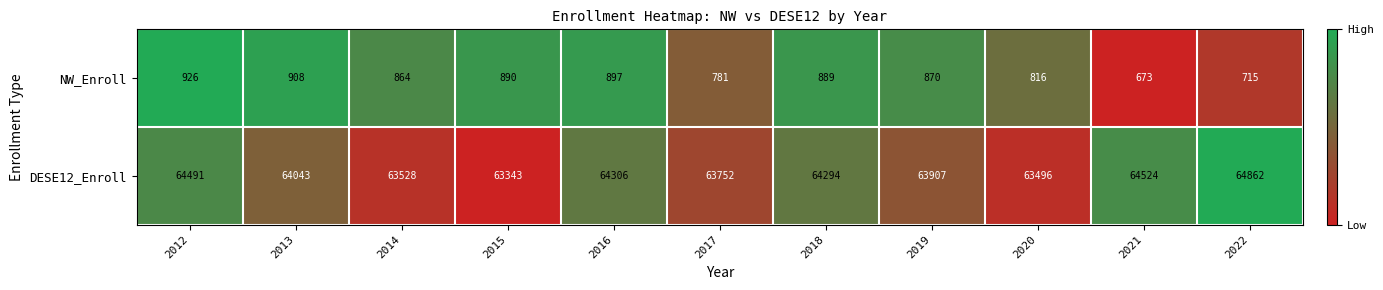

Where does the NW_Enroll series first go above 870?

2012